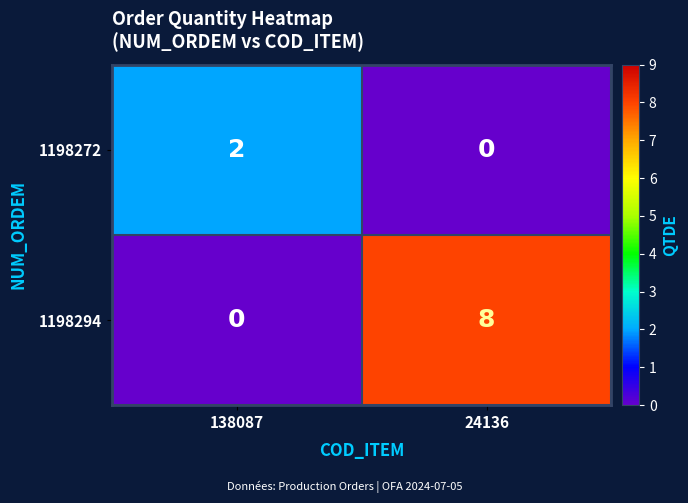

Reading right to left, extract all data points from this chart.

1198272: 0	2
1198294: 8	0